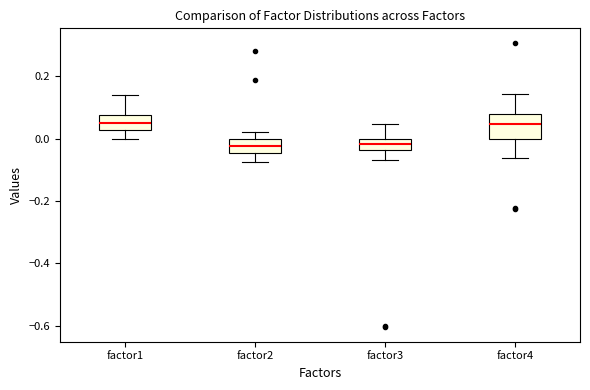

Reading left to right, transcribe this box plot: for each box, give where its median line is, the range the box spans, and where its two whiskers end, as read against the y-axis. The values are not printed on the chart, so give them approximately, as read against the axis.

factor1: median 0.04, box 0.02 to 0.08, whiskers 0.00 to 0.14
factor2: median -0.02, box -0.04 to 0.00, whiskers -0.08 to 0.02
factor3: median -0.02, box -0.04 to 0.00, whiskers -0.06 to 0.04
factor4: median 0.04, box 0.00 to 0.08, whiskers -0.06 to 0.14